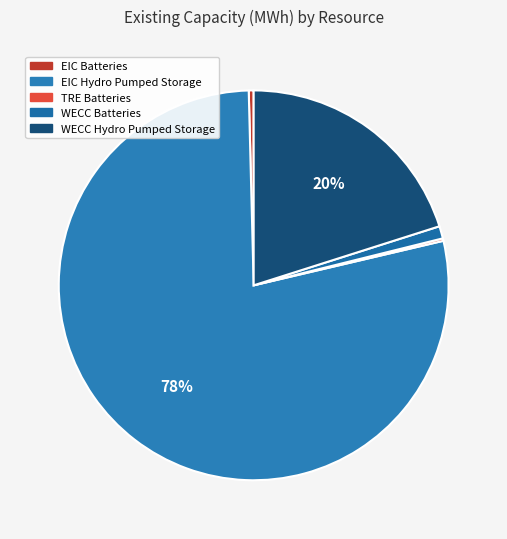

What is the largest slice in the pie chart?

EIC Hydro Pumped Storage